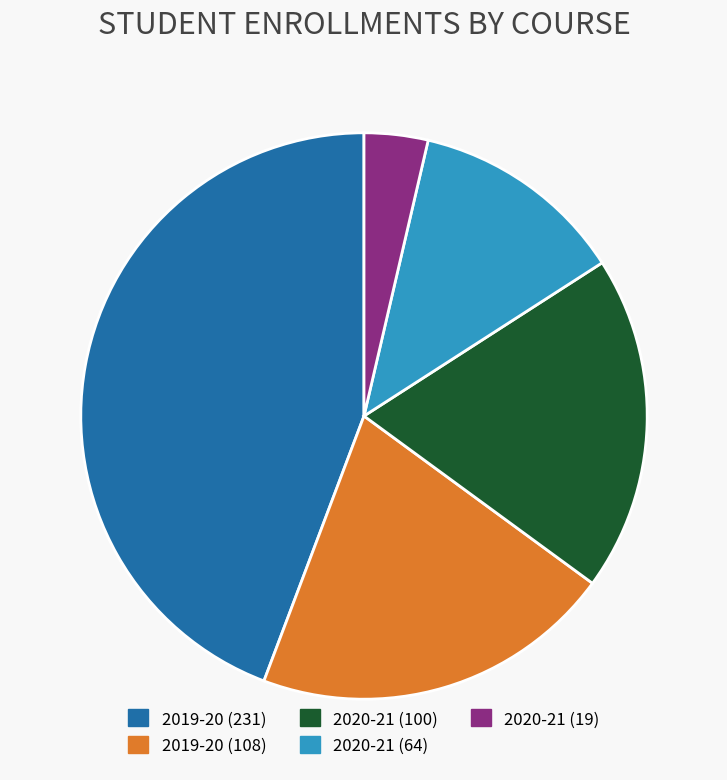

Count the number of slices in the pie.

5